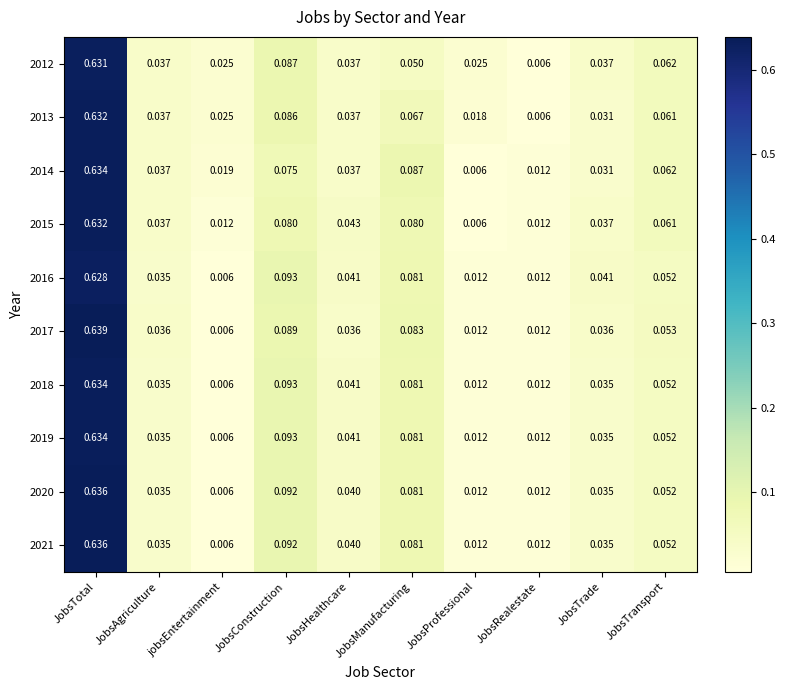

At which category is the sum across all series the highest?

JobsTotal